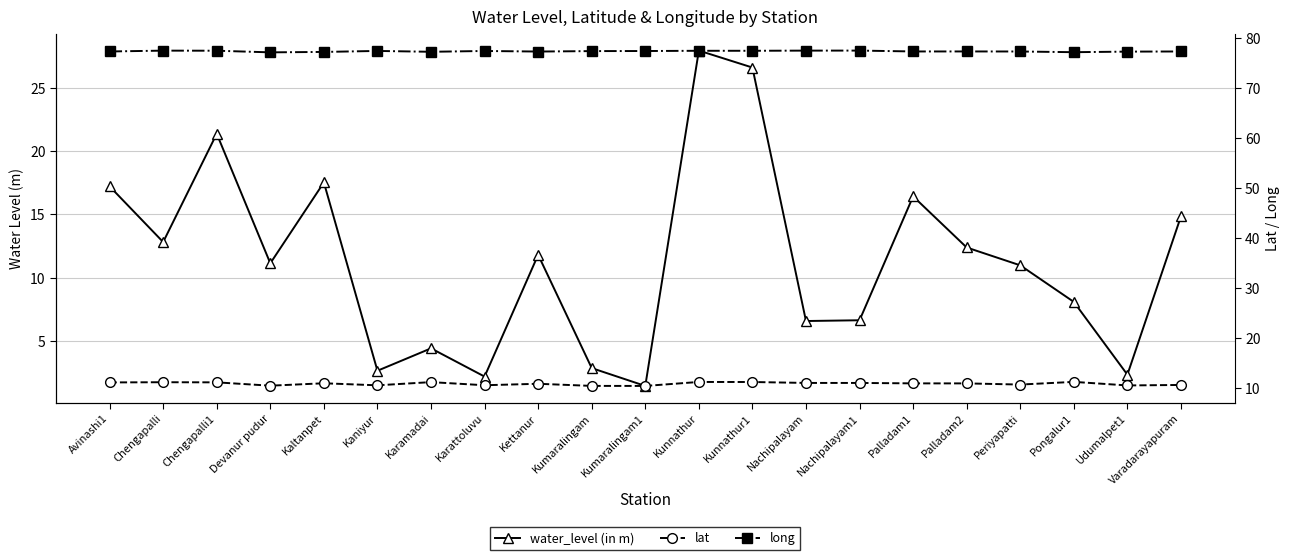

What are all the series names shown in the legend?

water_level (in m), lat, long